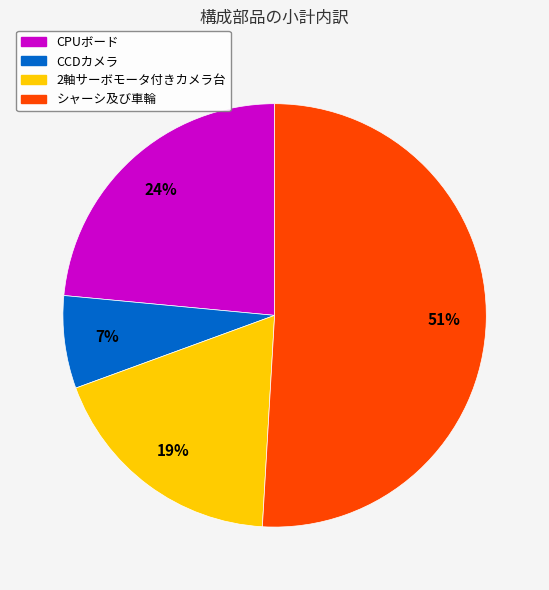

Which category has the smallest portion of the pie?

CCDカメラ